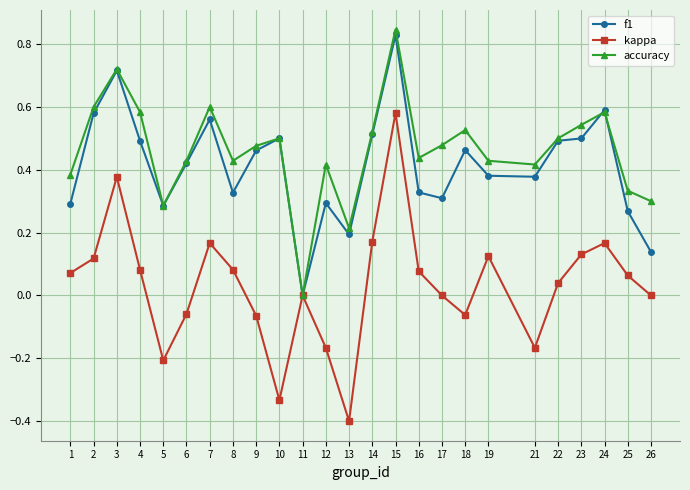

The f1 series shows 0.5 at 4. True or false?

True